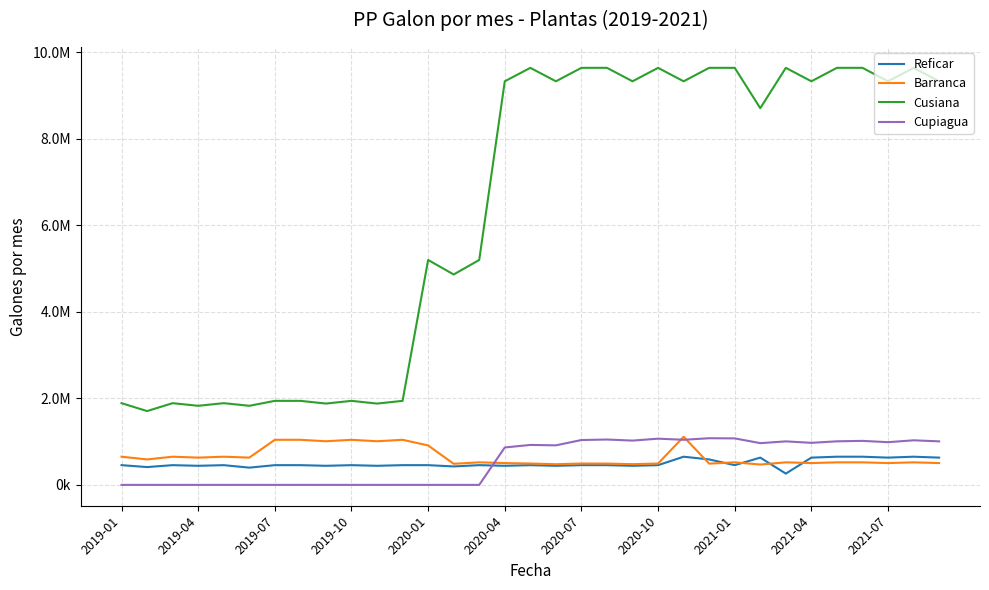

Which series has the widest spread of values?

Cusiana